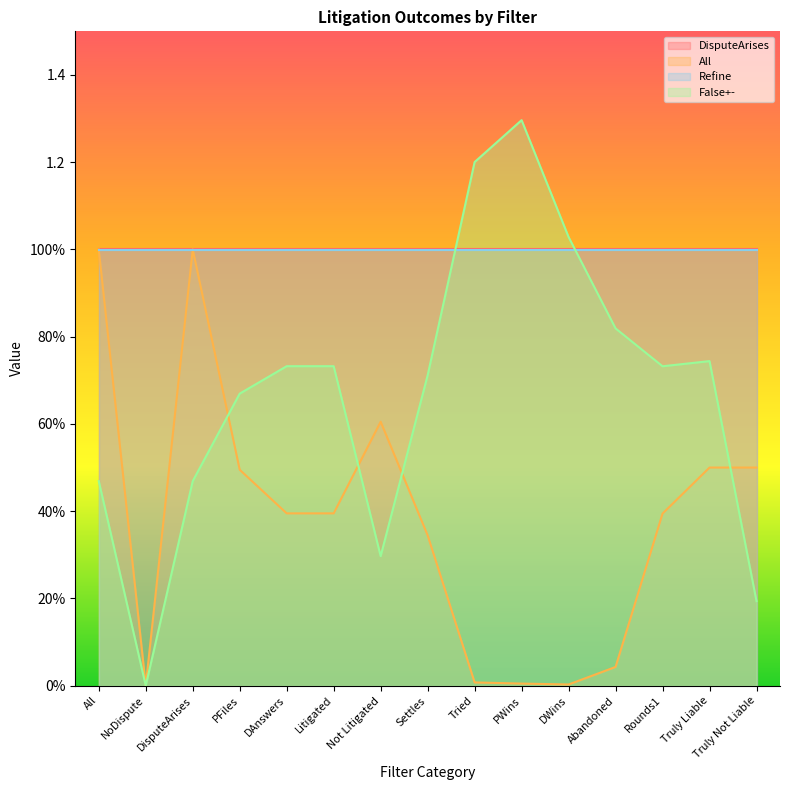

Where do False+- and All first cross each other?

DisputeArises and PFiles